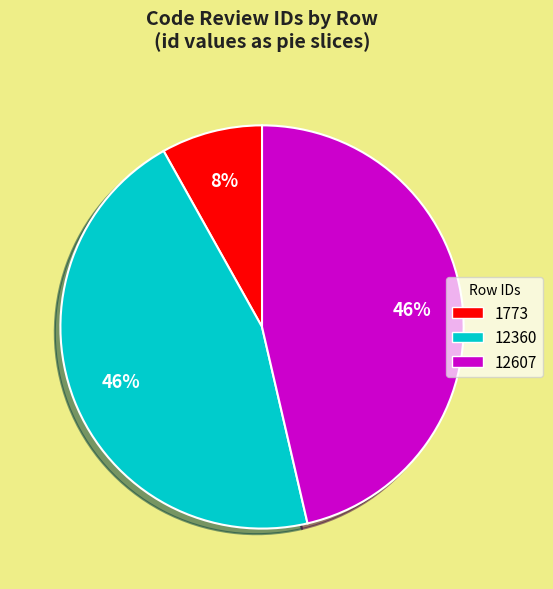

What is the smallest slice in the pie chart?

1773